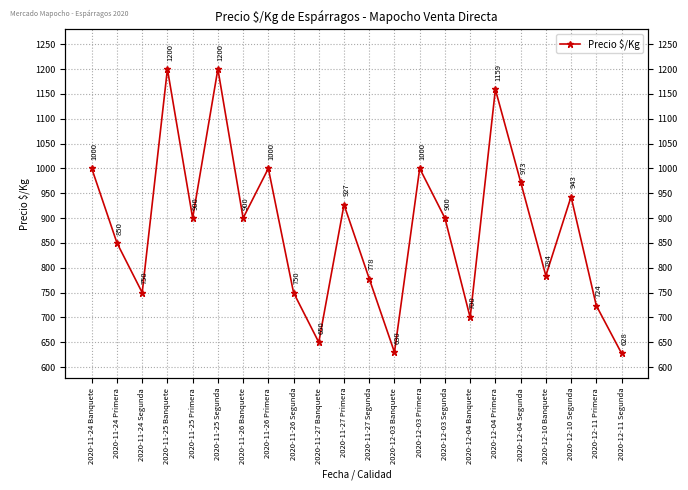

How many series are shown in this chart?

1